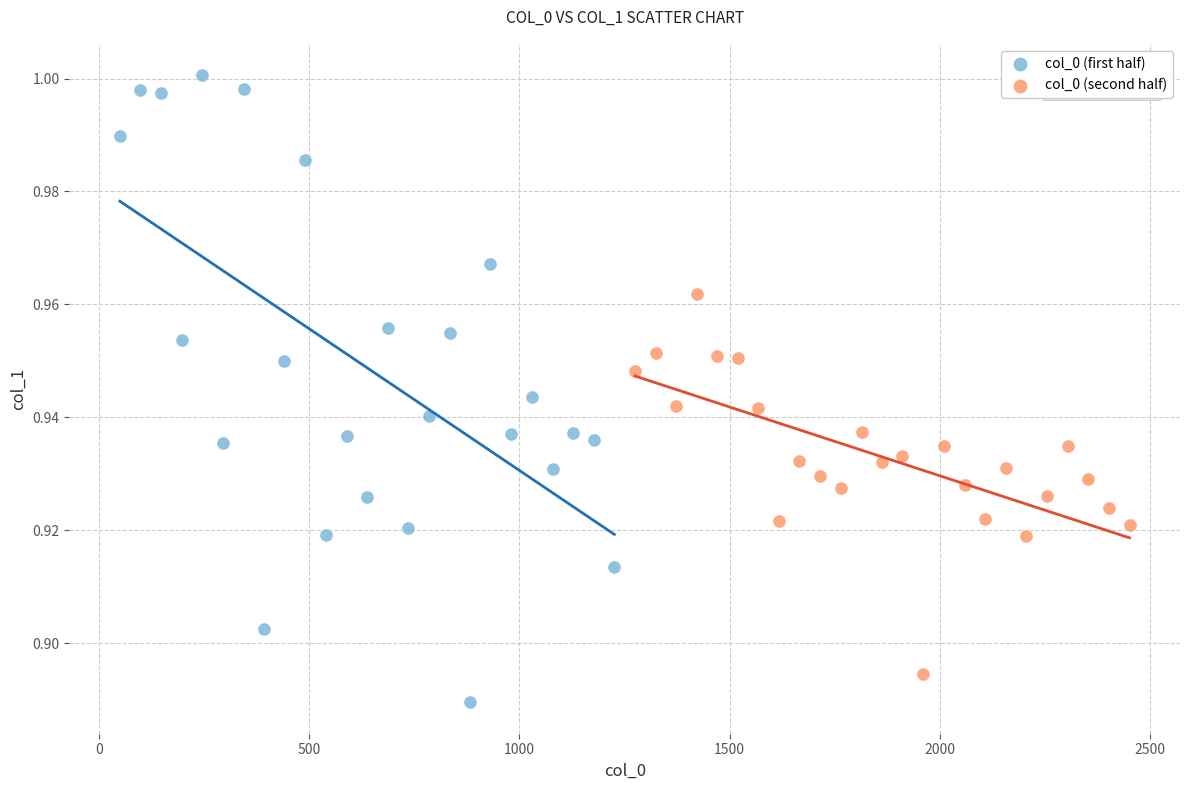

What are all the series names shown in the legend?

col_0 (first half), col_0 (second half)